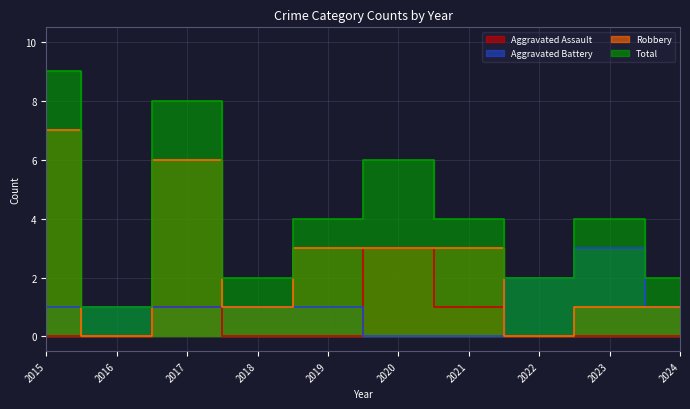

At 2023, list the series in order from smallest to largest.

Aggravated Assault, Robbery, Aggravated Battery, Total